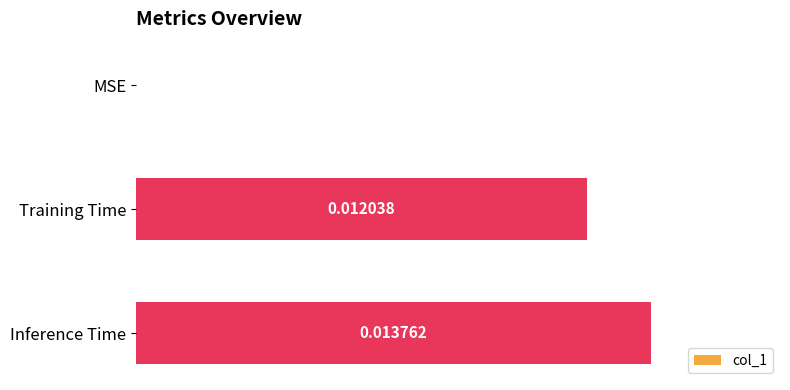

At which label is the value closest to 0?

MSE